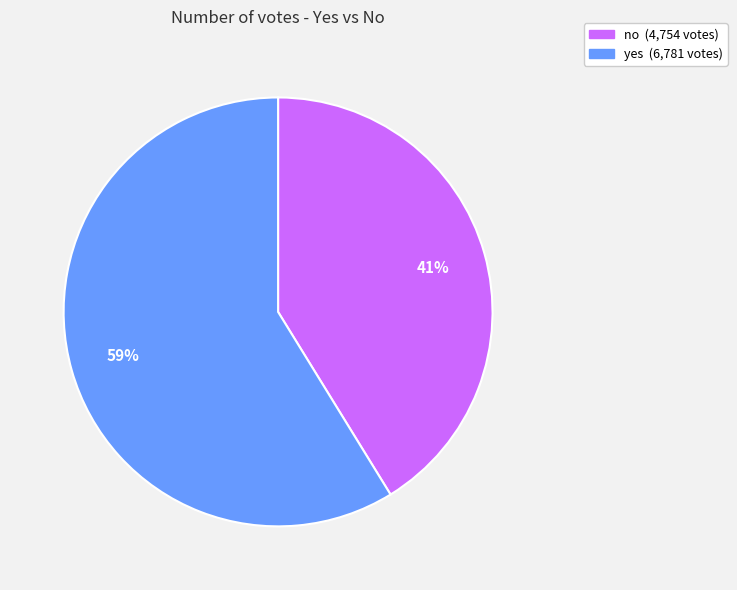

True or false: no accounts for 32% of the total.

False